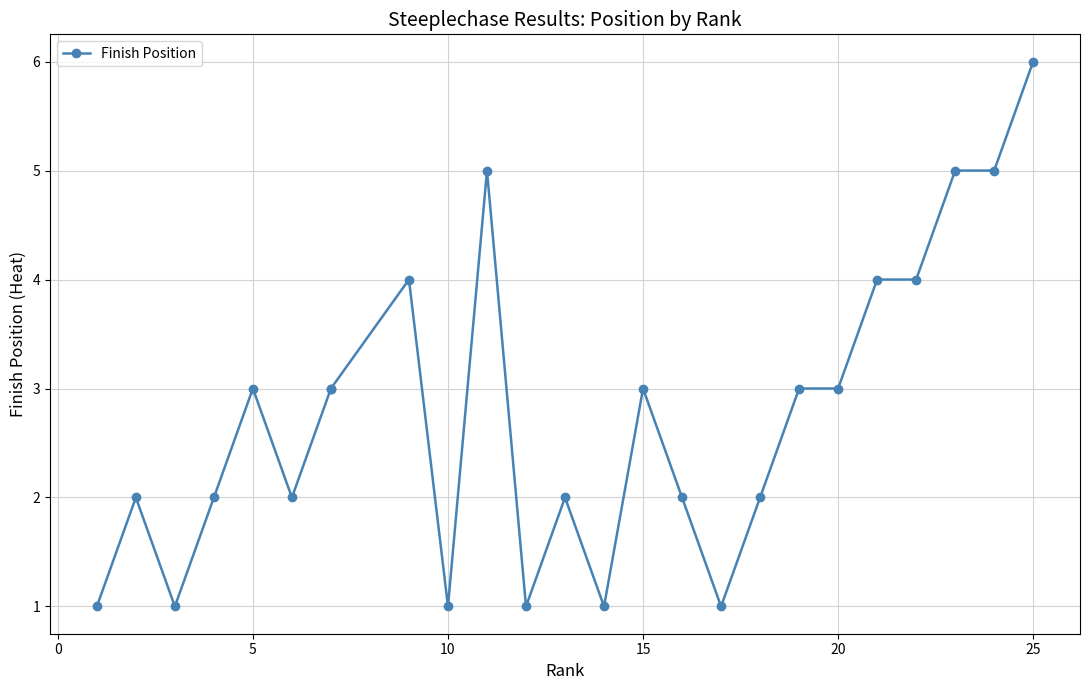

Which has a higher value, 13 or 25?

25